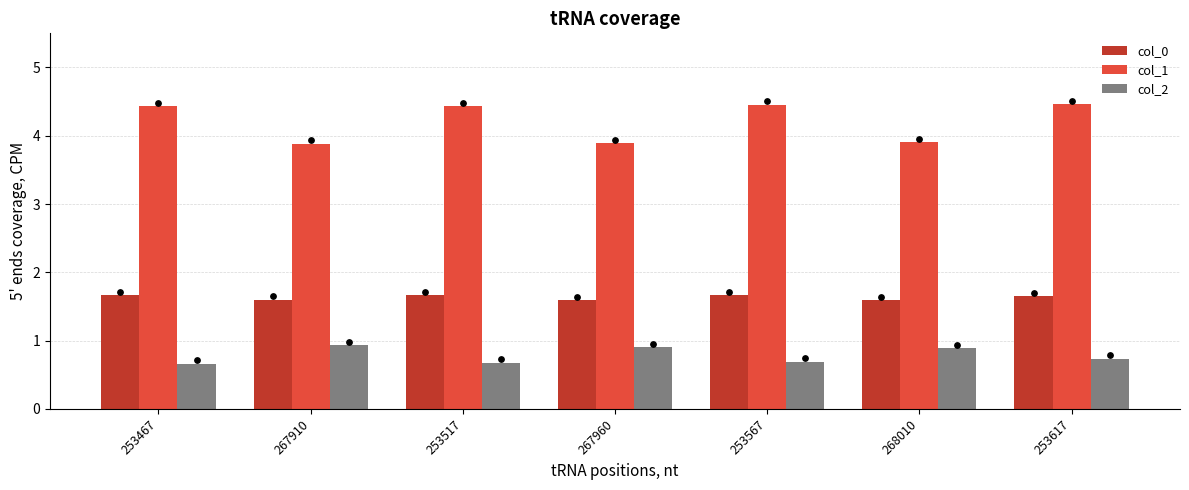

What are all the series names shown in the legend?

col_0, col_1, col_2